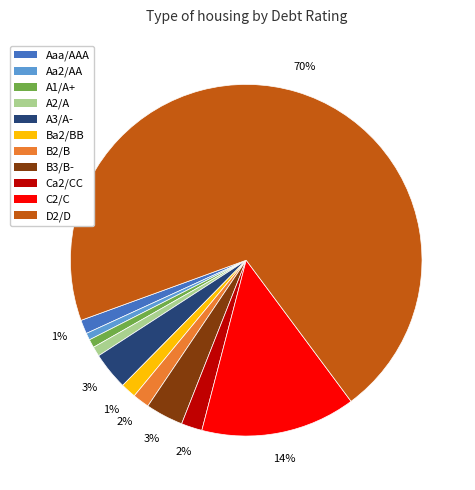

To the nearest percent, what is the difference between the largest and smallest slice percentages?

70%